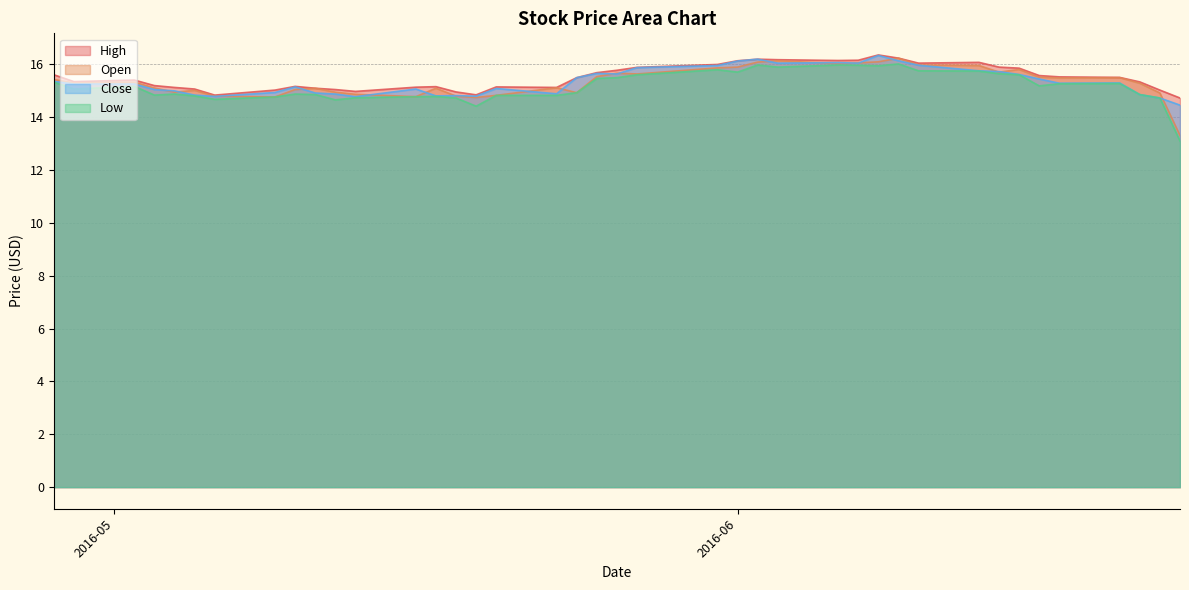

How many interior local peaks does the High series have?

7